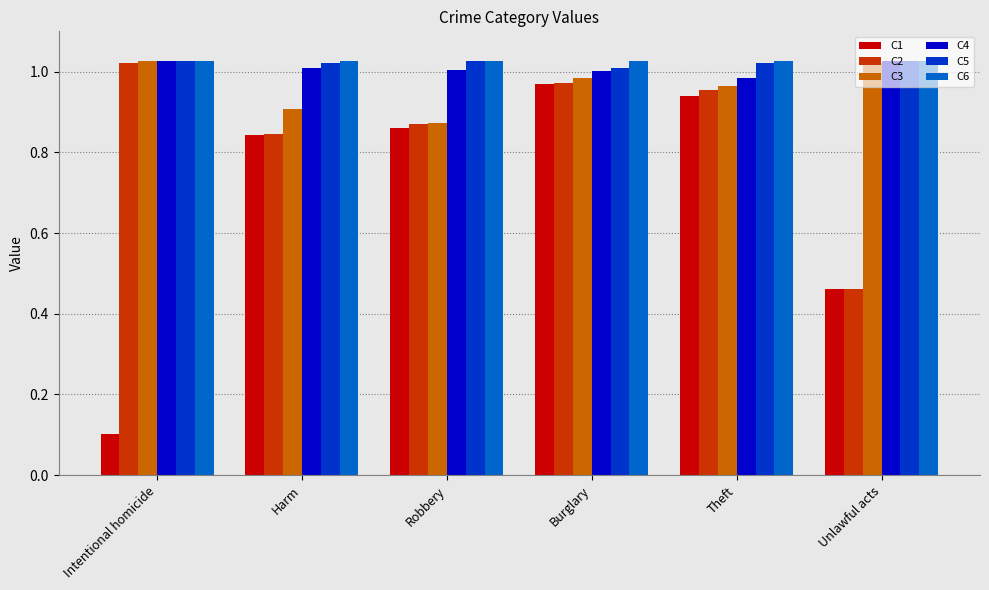

What is the label of the 3rd bar from the right?

Burglary